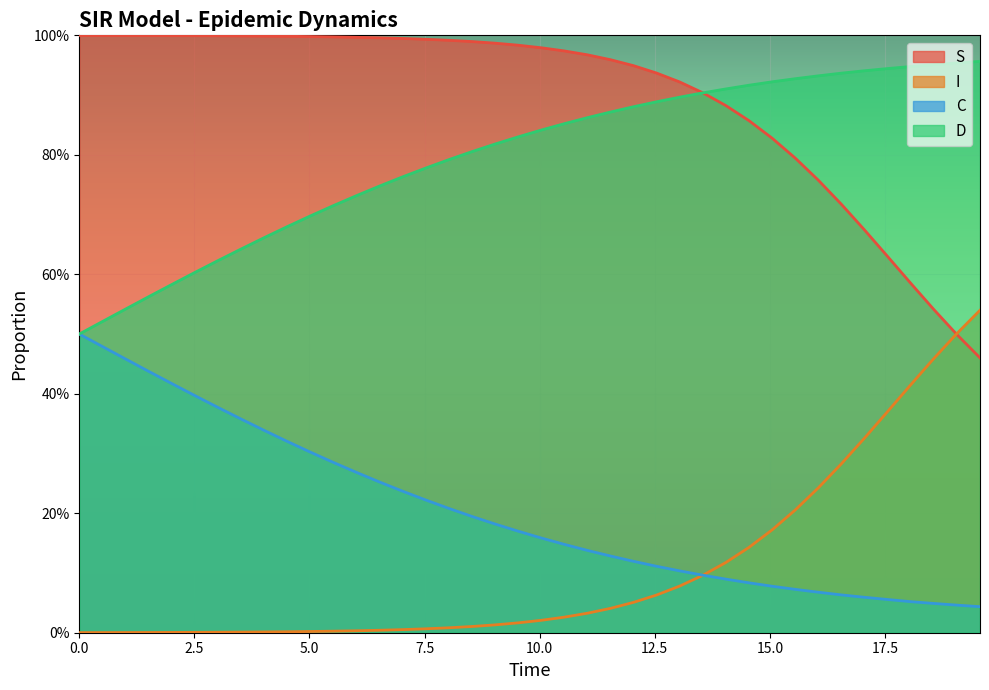

True or false: C and S intersect in this chart.

False